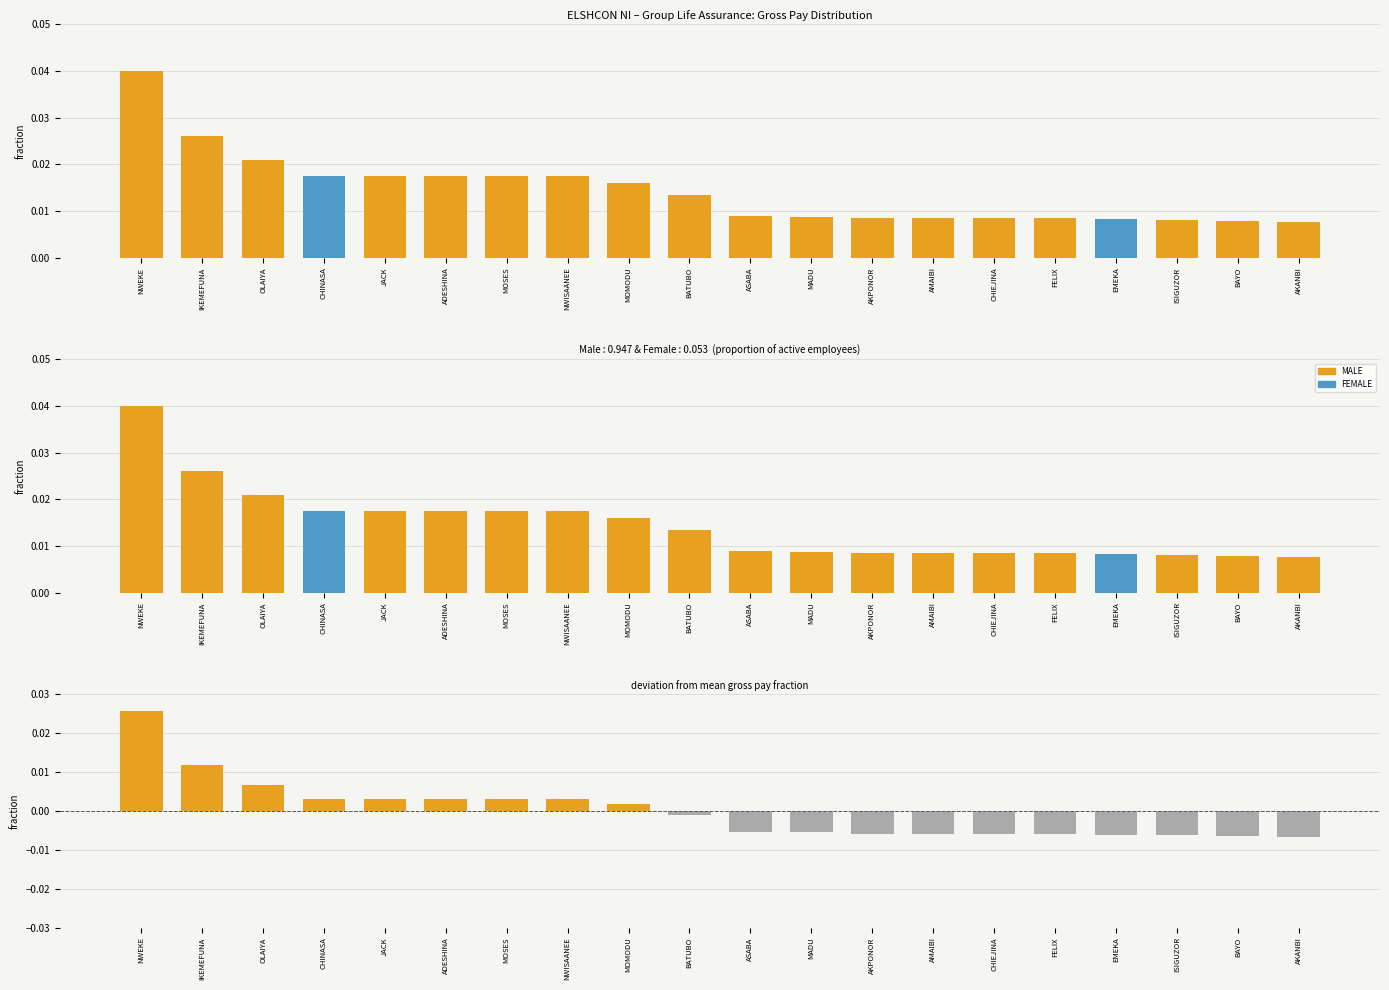

List the labels in order of Gross Pay value, largest first.

NWEKE, IKEMEFUNA, OLAIYA, CHINASA, JACK, ADESHINA, MOSES, NWISAANEE, MOMODU, BATUBO, ASABA, MADU, AKPONOR, AMAIBI, CHIEJINA, FELIX, EMEKA, ISIGUZOR, BAYO, AKANBI